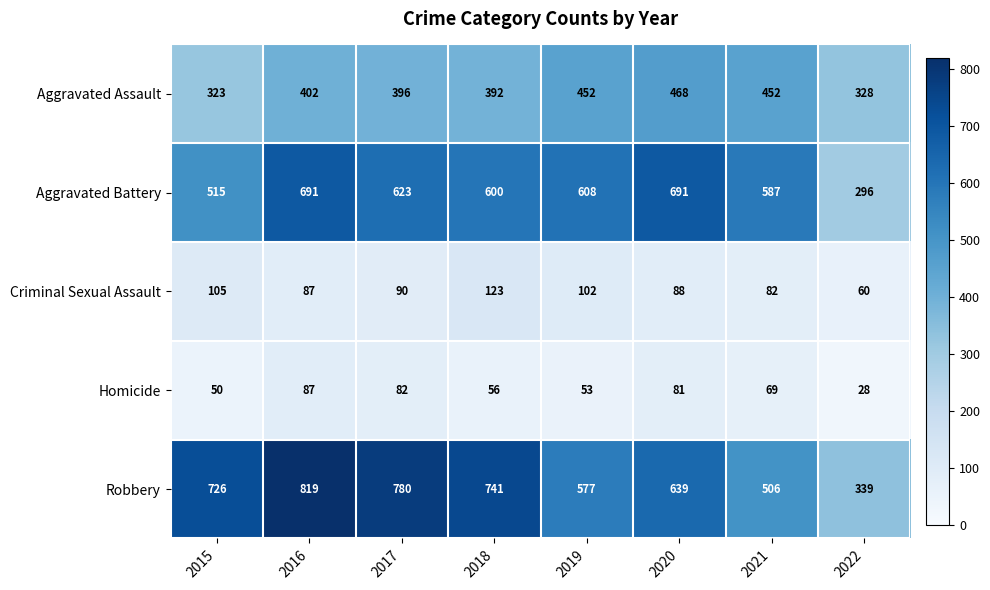

What is the sum of the Robbery values at 2019 and 2017?

1357